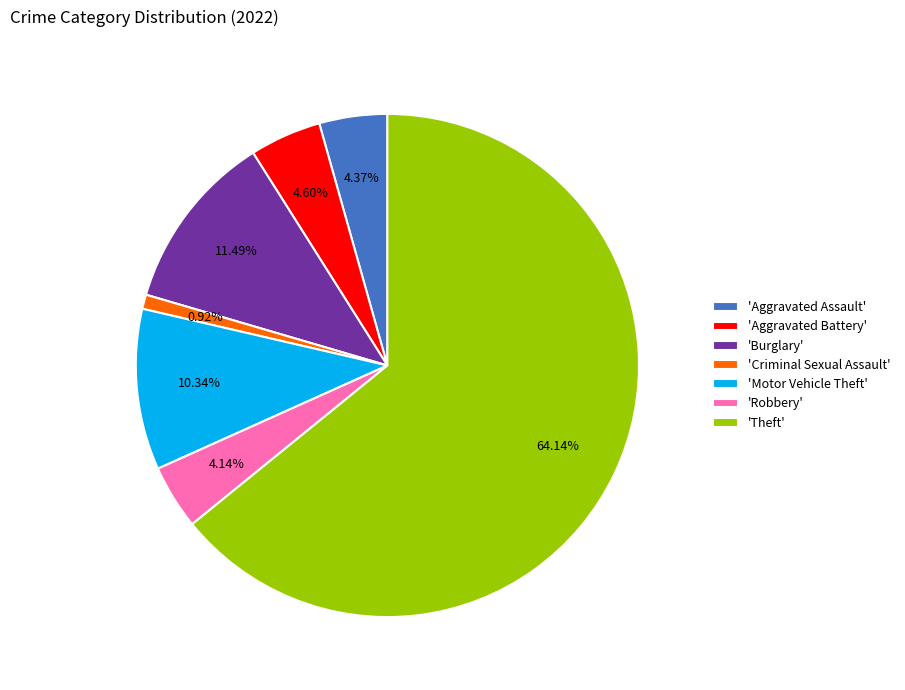

Do 'Burglary' and 'Robbery' together represent more than half of the pie?

No